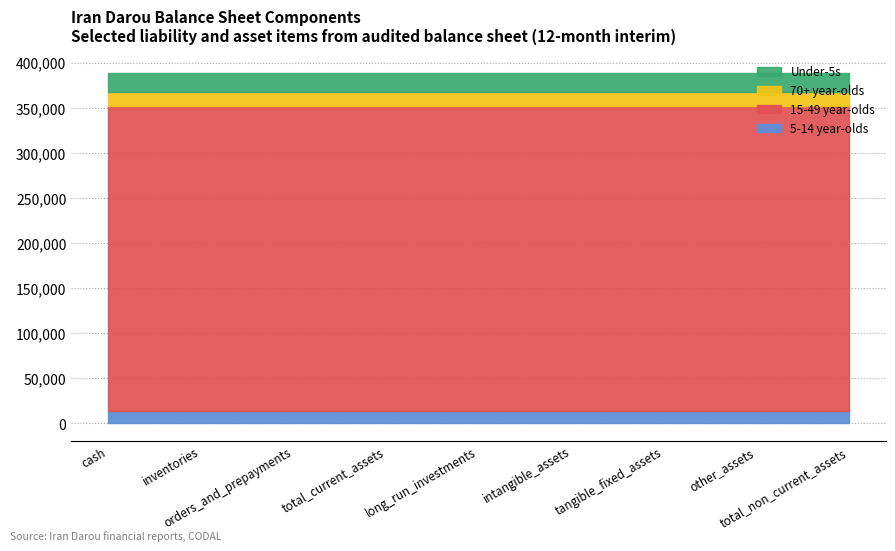

At which label does 70+ year-olds (total_liabilities) reach its peak?

cash